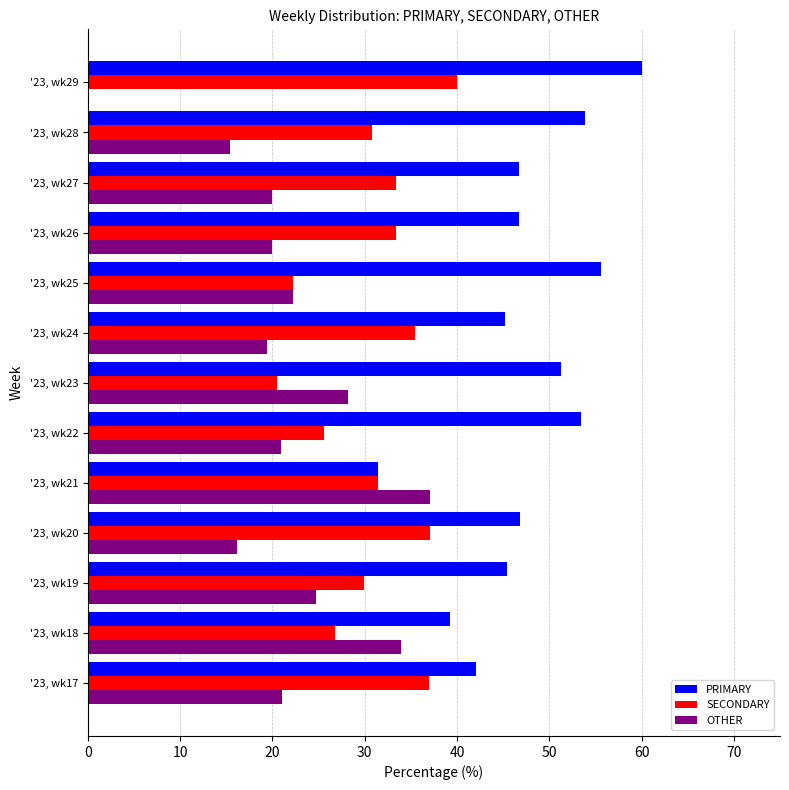

Is the value of PRIMARY at '23, wk17 greater than the value of OTHER at '23, wk20?

Yes